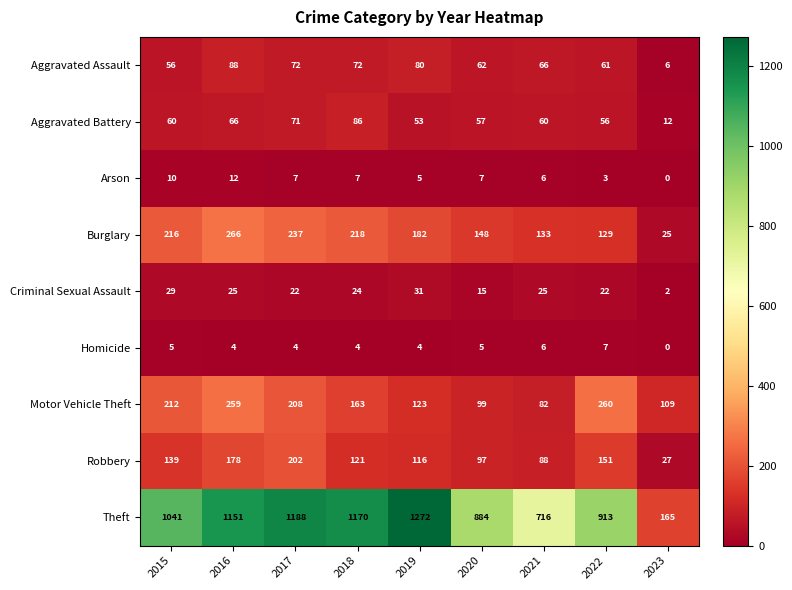

What value does the Robbery series have at 2019?

116